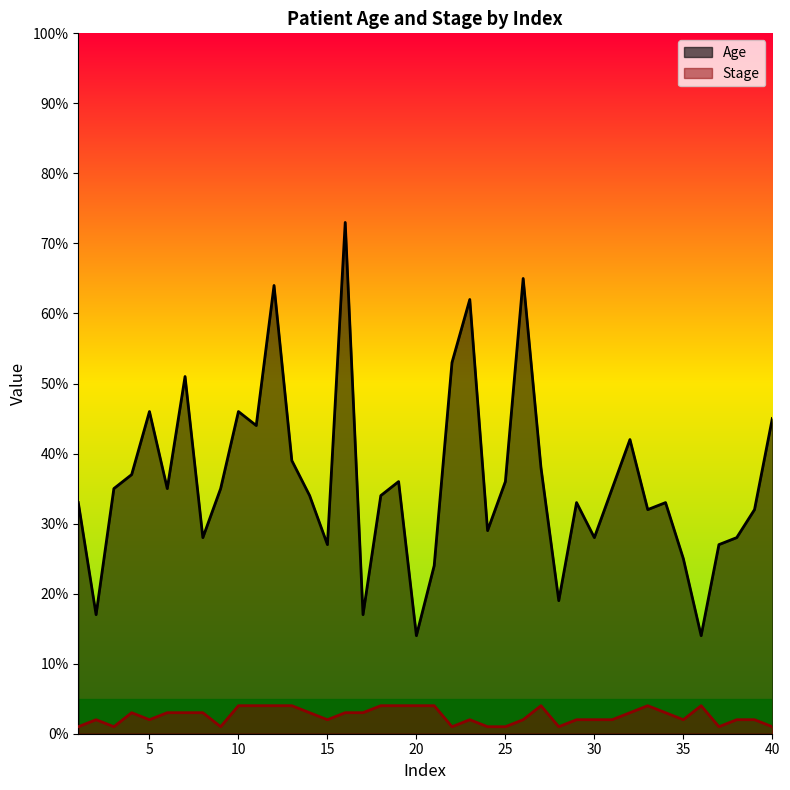

The value of Stage at 20 is 2. True or false?

False